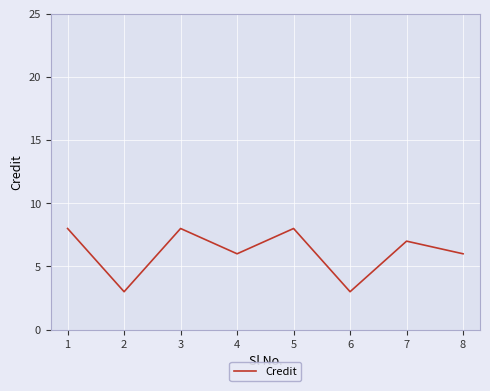

What value does the data have at 5?

8